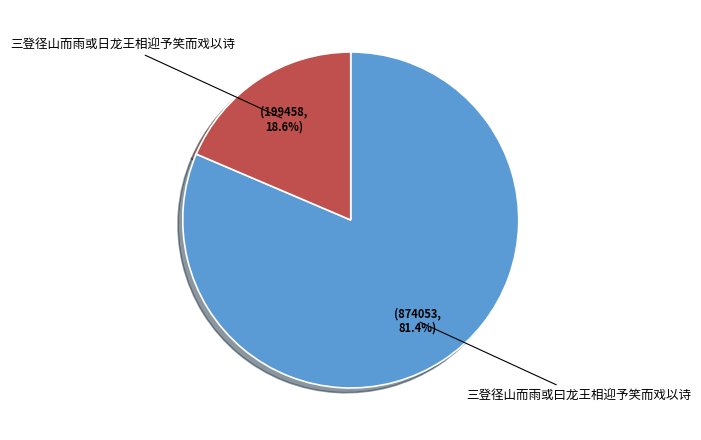

Rank the categories by value from lowest to highest.

三登径山而雨或日龙王相迎予笑而戏以诗, 三登径山而雨或曰龙王相迎予笑而戏以诗